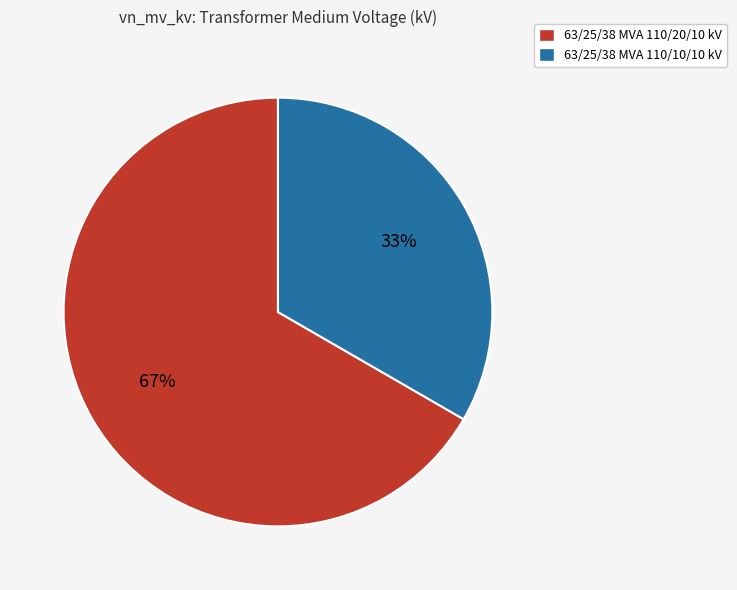

How many segments does this pie chart have?

2